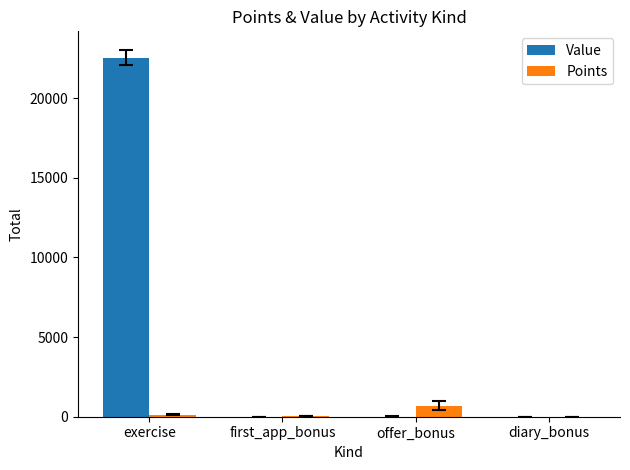

Which series changed the most between exercise and first_app_bonus?

Value